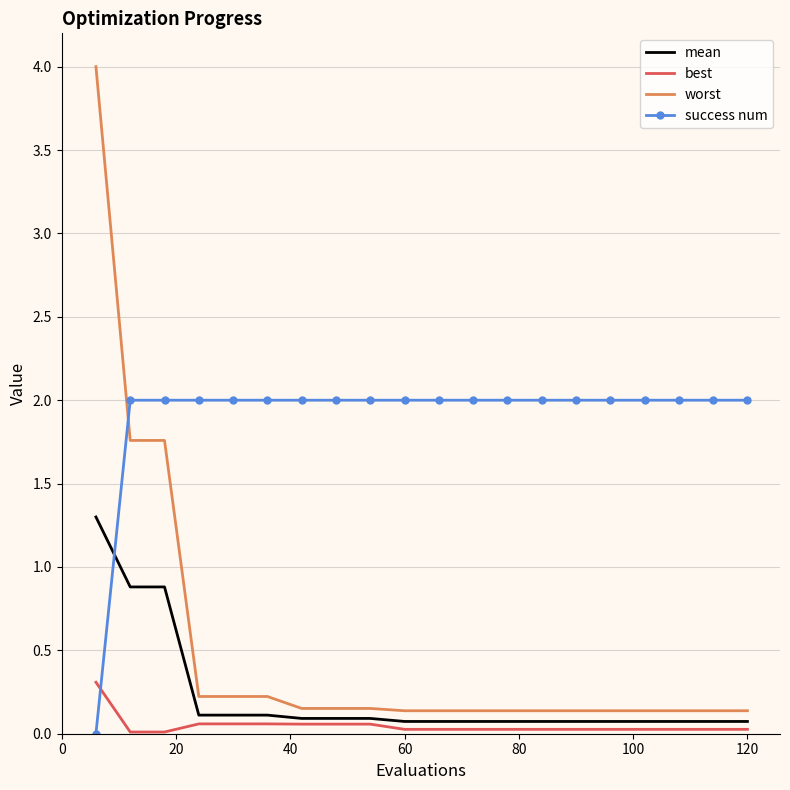

Rank the series by their maximum value, from lowest to highest.

best, mean, success num, worst